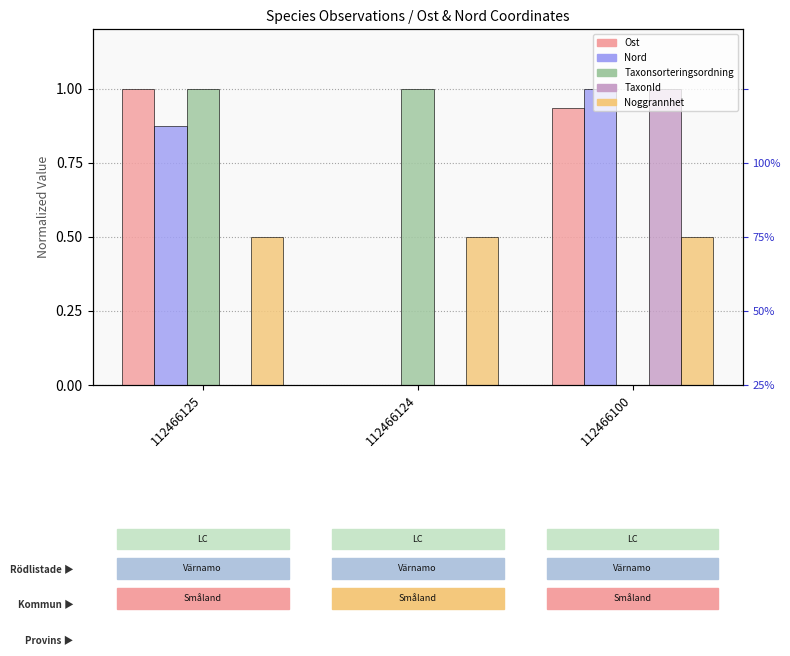

Which series has the widest spread of values?

Ost